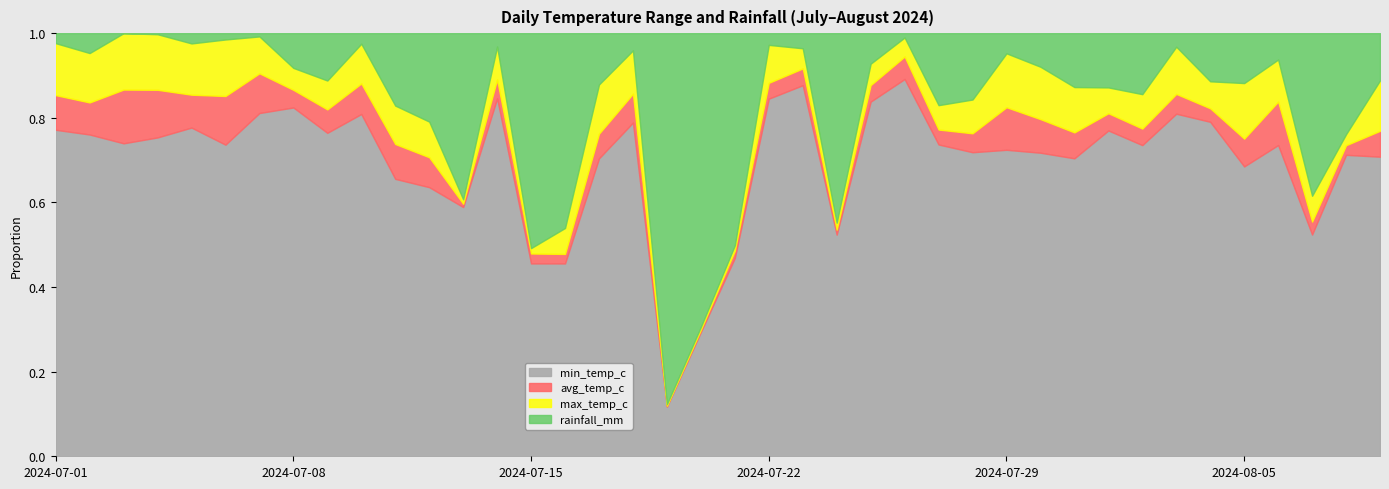

True or false: min_temp_c has more than 0 interior local peaks.

True